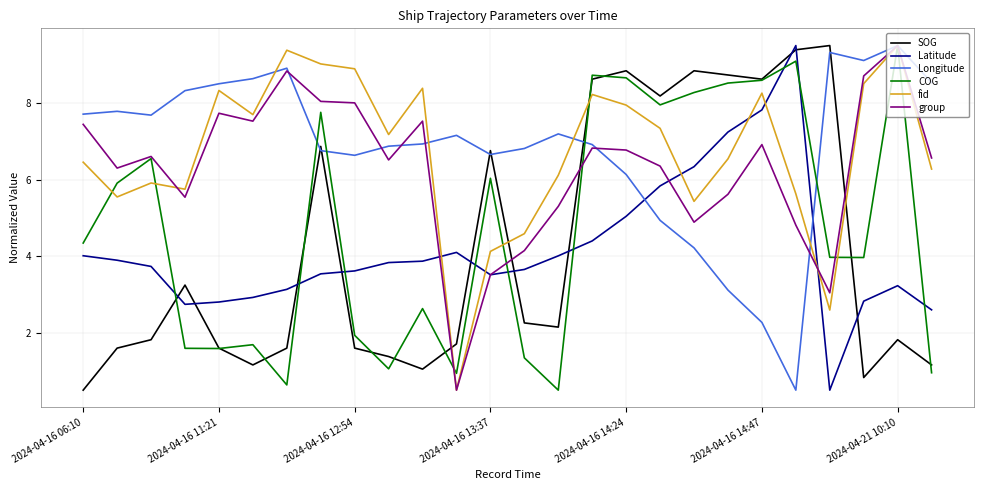

What is the lowest value of the COG series?

0.5